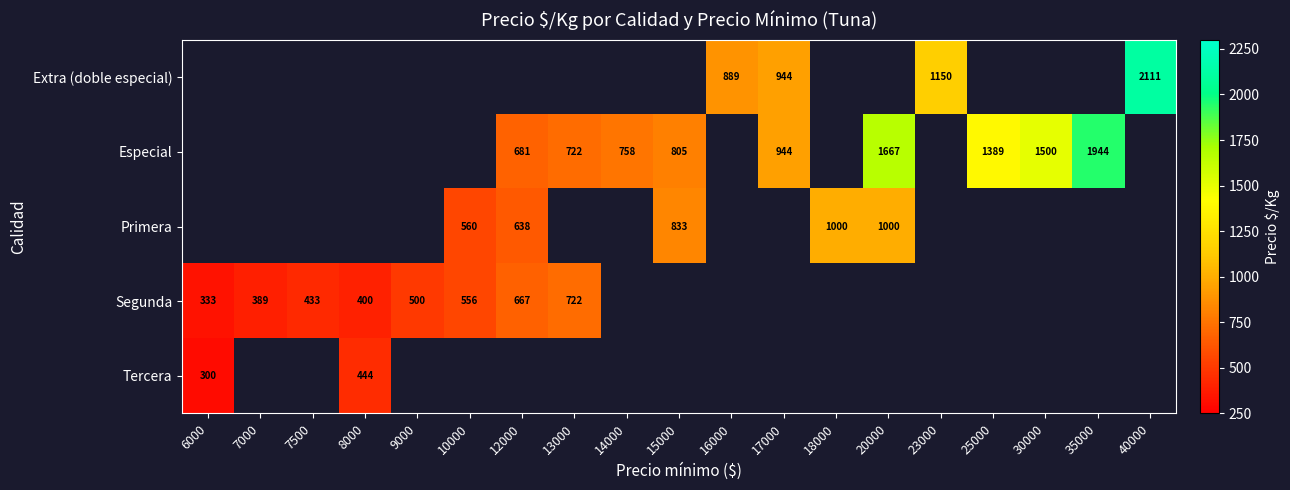

The value of Segunda at 12000 is 247. True or false?

False